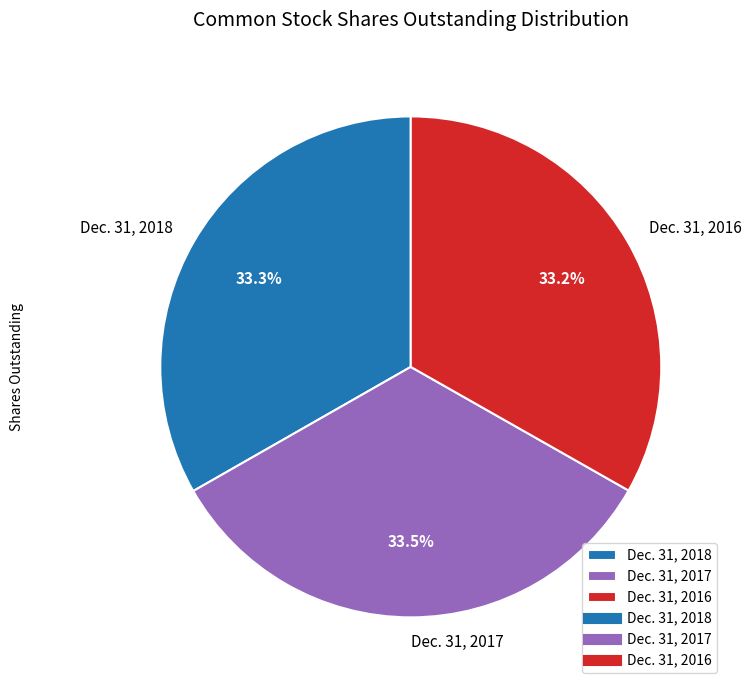

How many segments does this pie chart have?

3